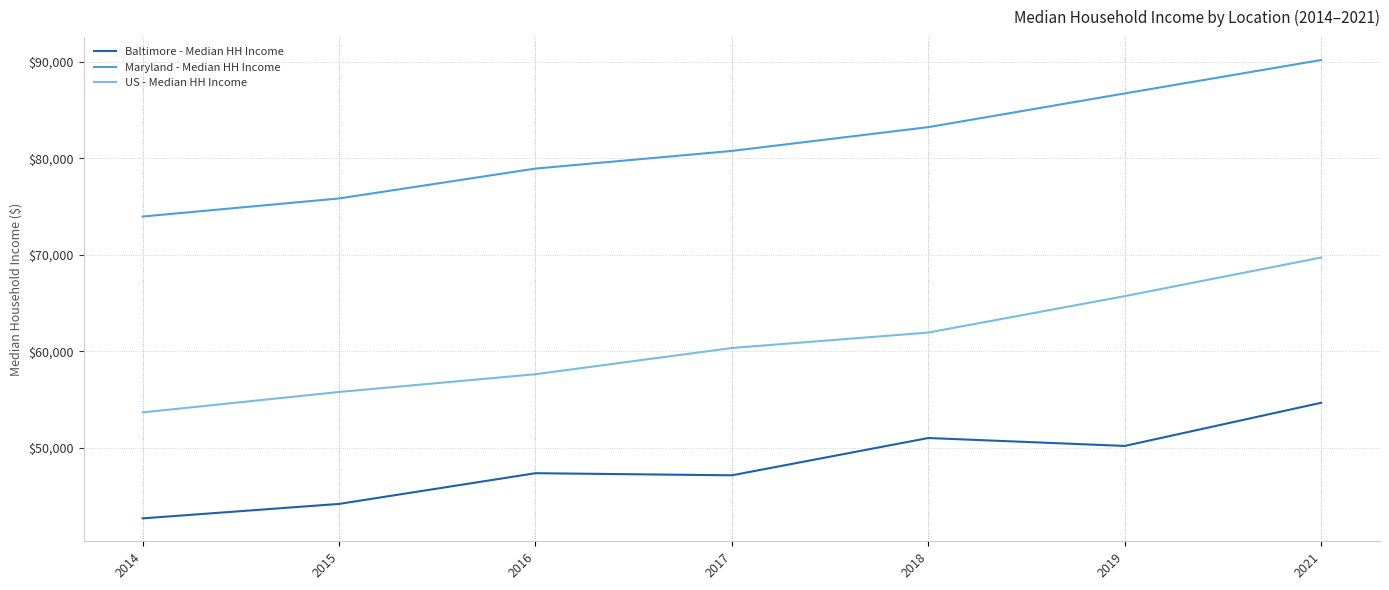

What is the total value across all series at 2016?

183912